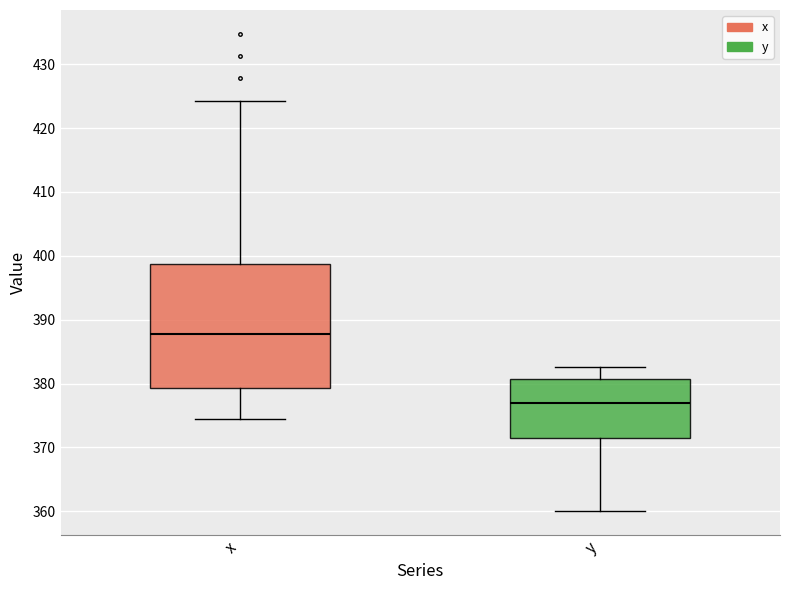

Where does the lower whisker of the box for x end on the y-axis? The values are not printed on the chart, so give them approximately, as read against the axis.

374